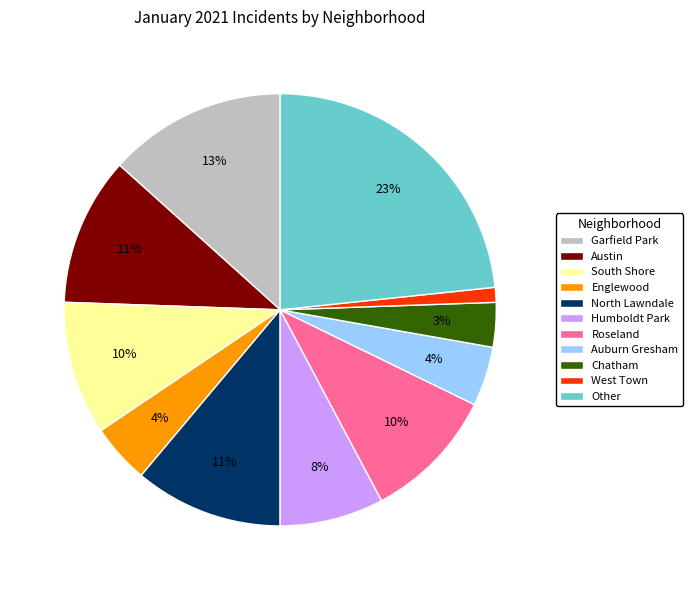

To the nearest percent, what portion does Chatham represent?

3%